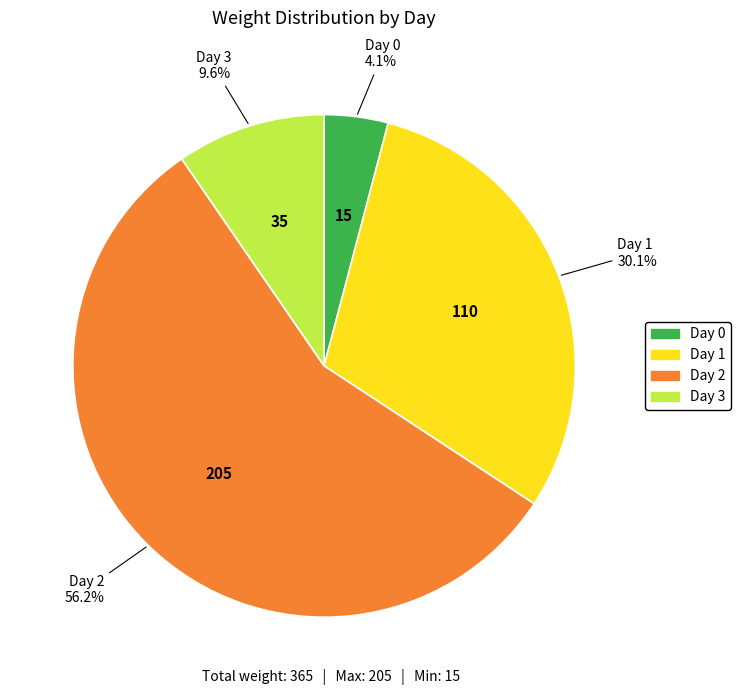

Is there a majority slice in this chart?

Yes